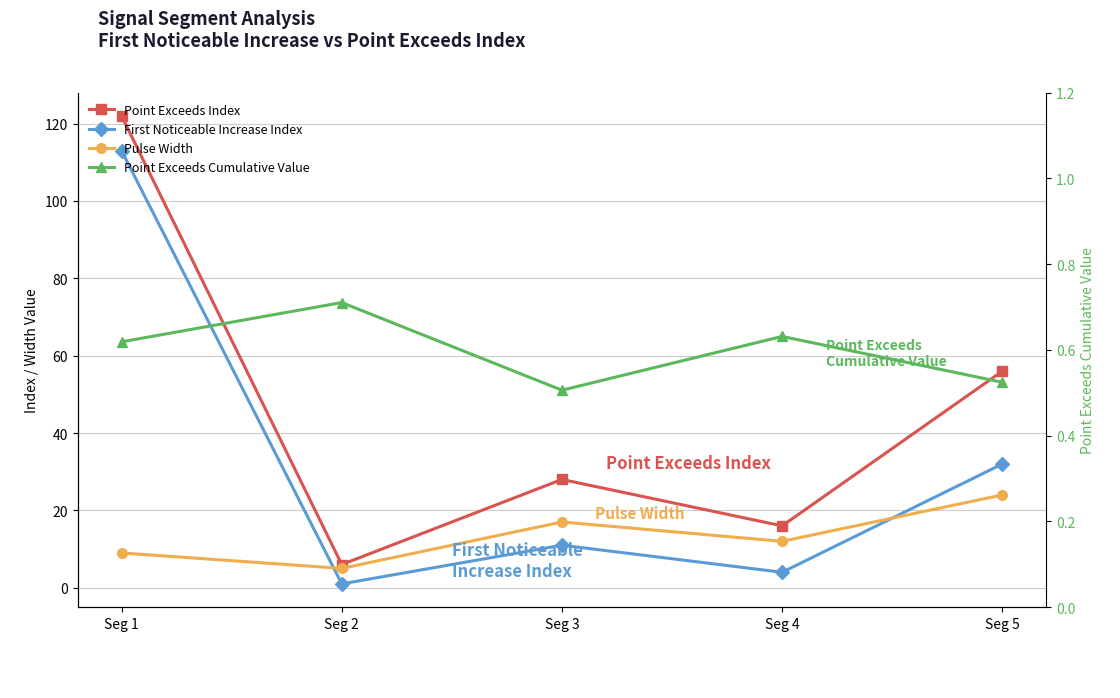

True or false: Pulse Width and Point Exceeds Index cross at least once.

False